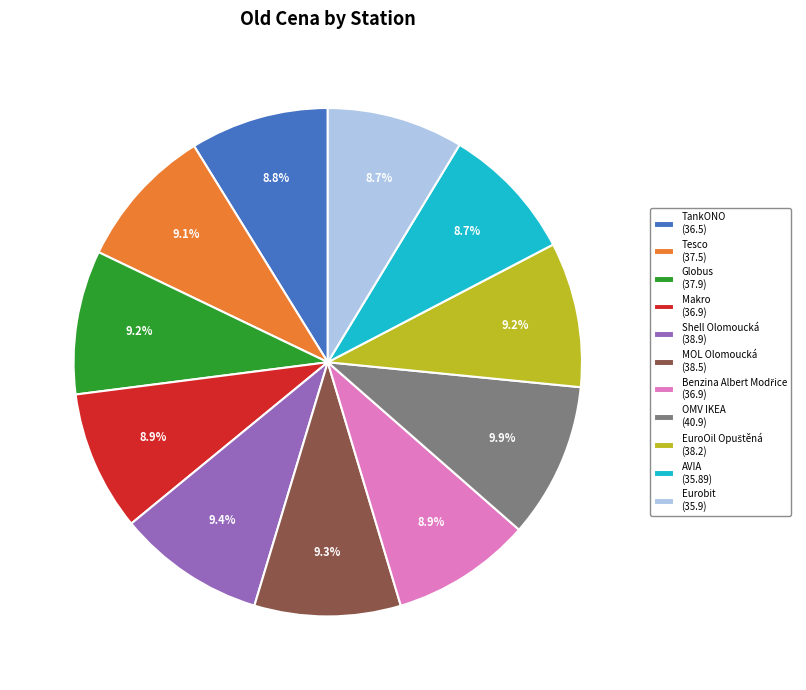

To the nearest percent, what is the average slice percentage?

9%